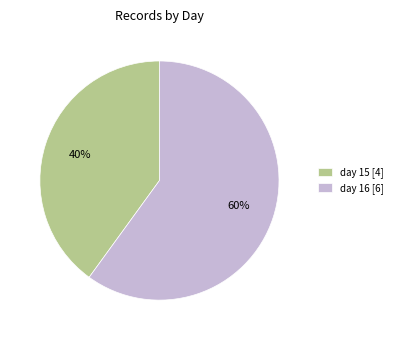

To the nearest percent, what is the average slice percentage?

50%